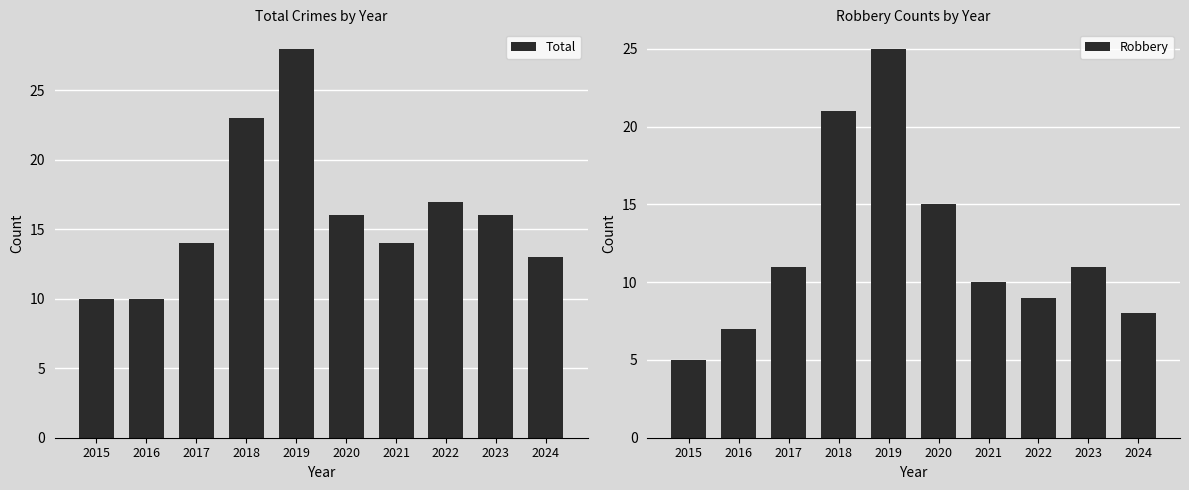

Is it true that Robbery equals 14 at 2022?

False